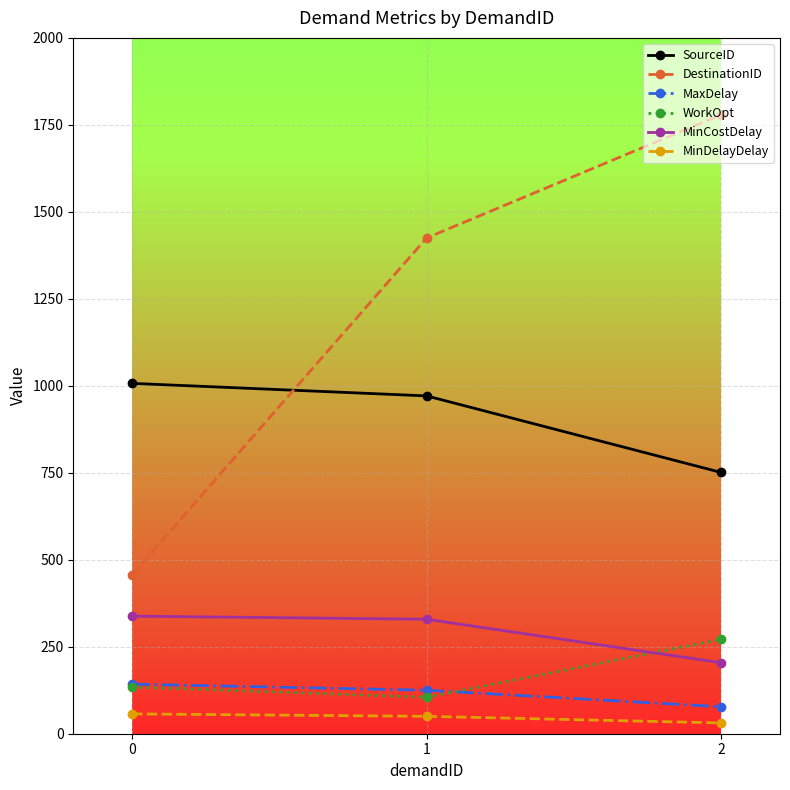

At how many categories does at least one series exceed 1737?

1